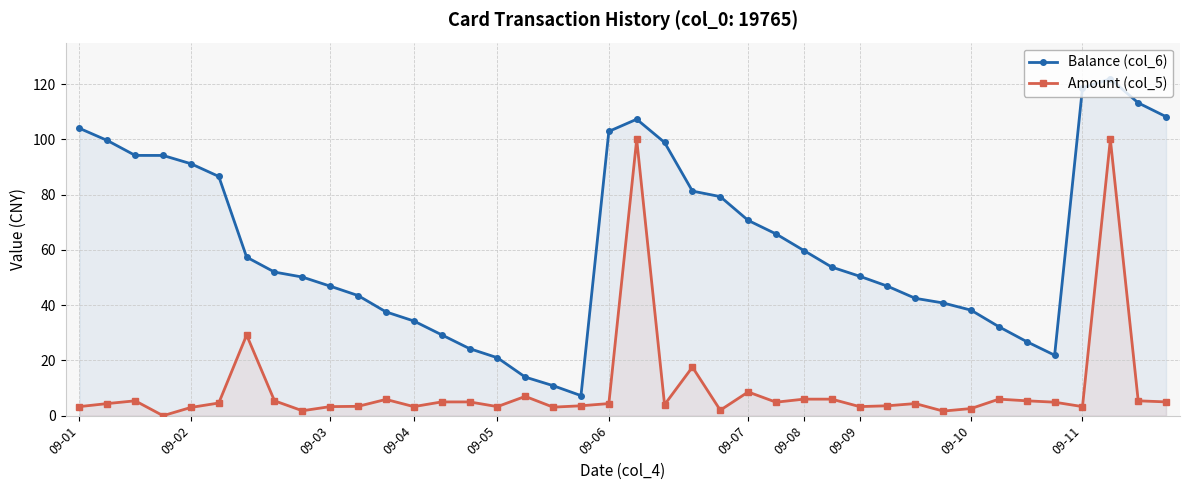

Between 21 and 20, which is larger?

20